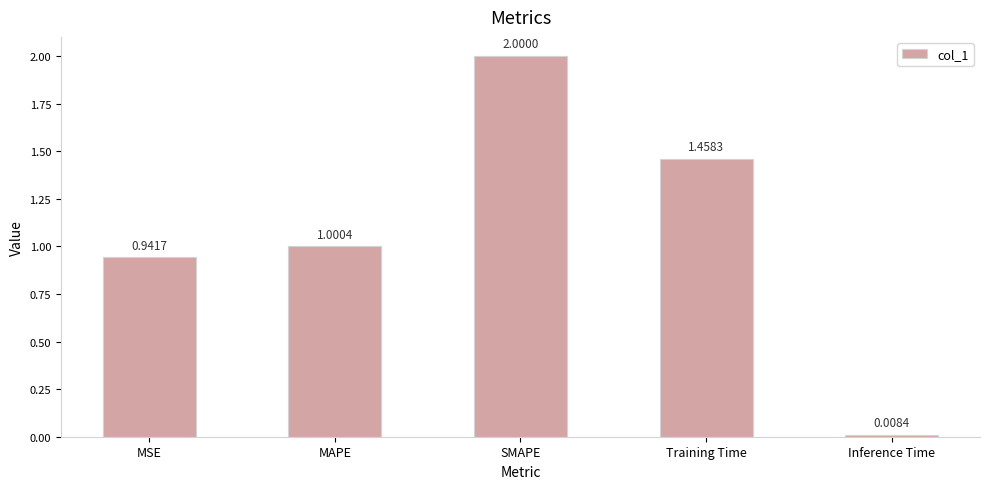

Rank the categories by value from lowest to highest.

Inference Time, MSE, MAPE, Training Time, SMAPE